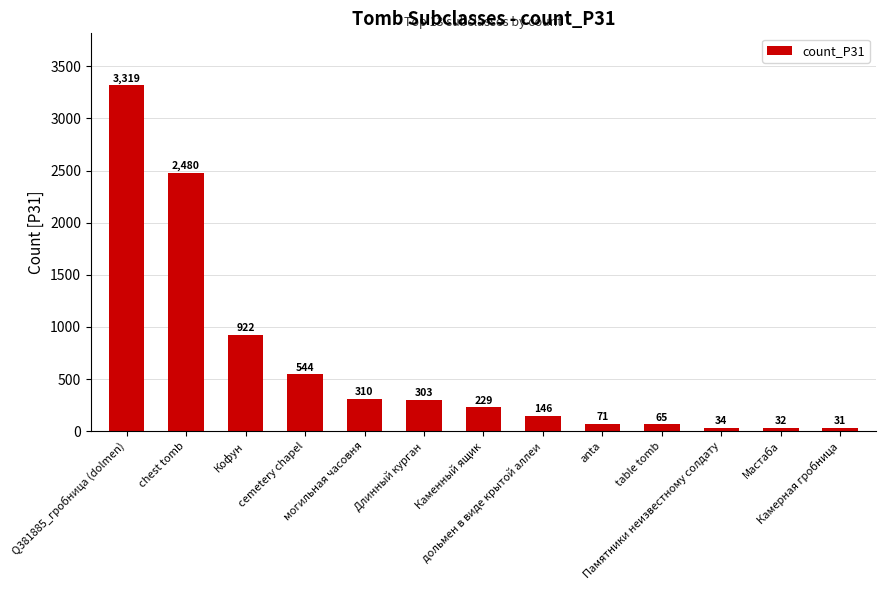

What is the label of the 4th bar from the right?

table tomb